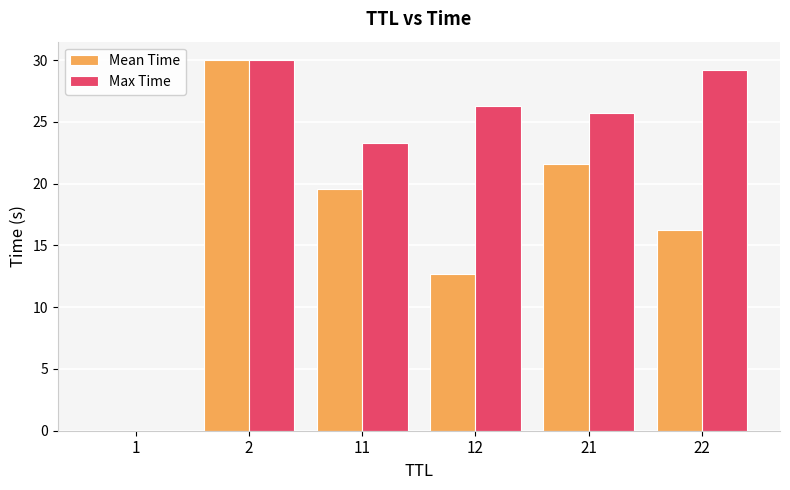

Read the Max Time value at 21.

25.7